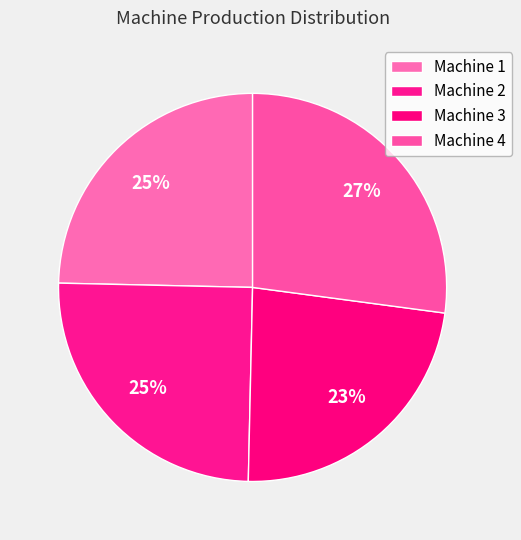

Count the number of slices in the pie.

4